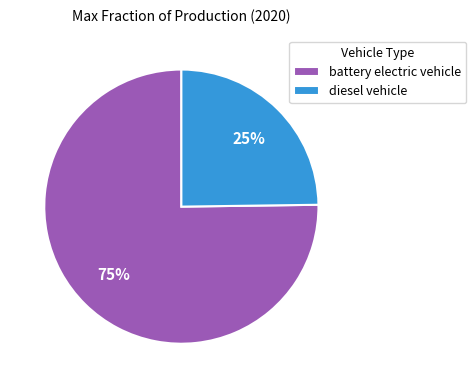

Rank the categories by value from lowest to highest.

diesel vehicle, battery electric vehicle